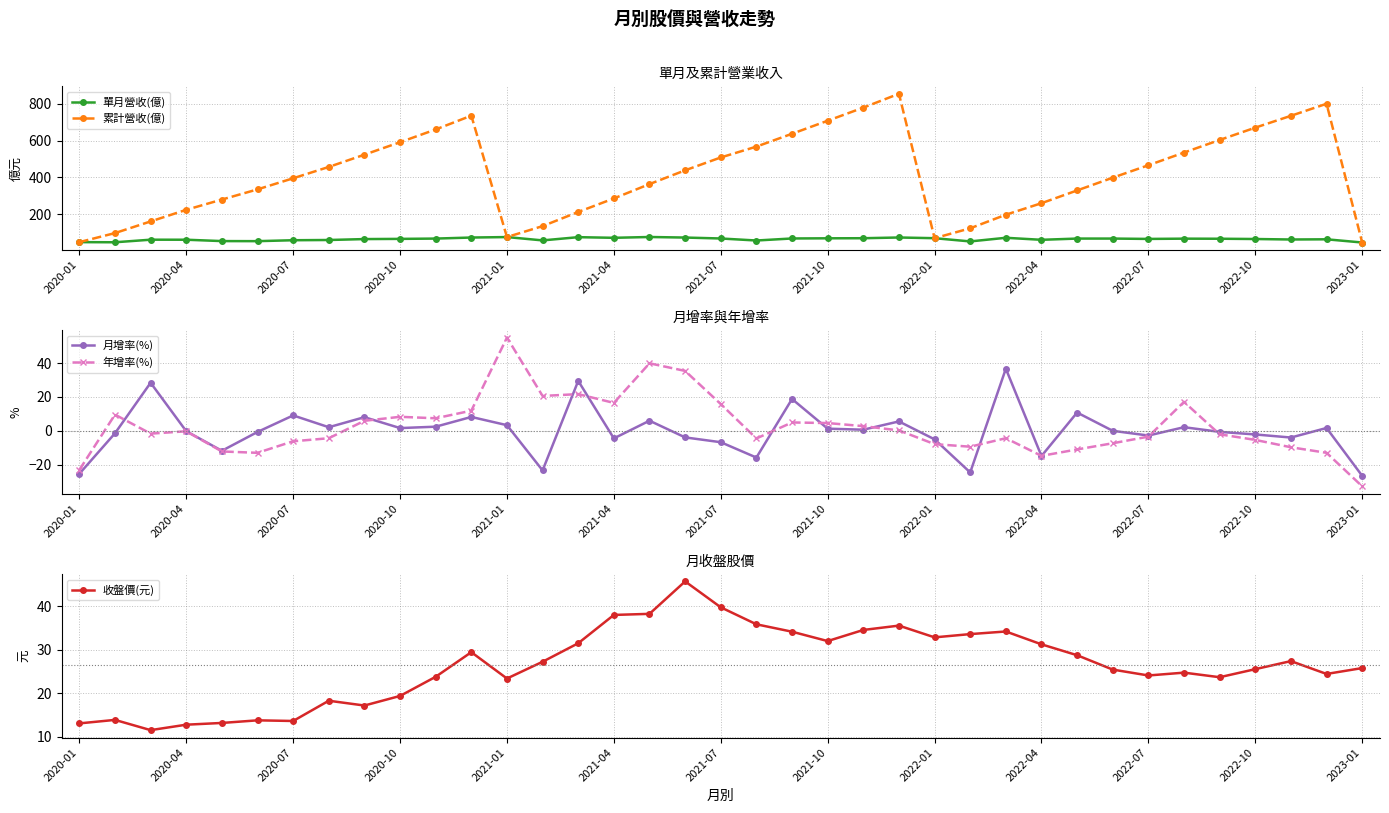

How many data points does each series have?

37